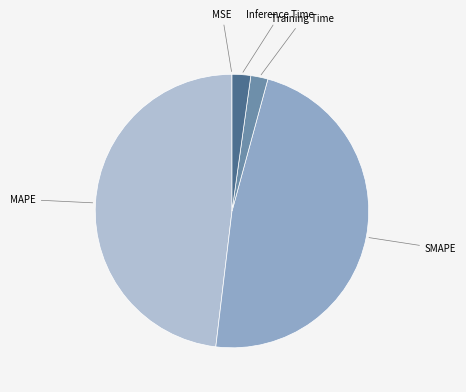

Does any single category account for the majority?

No